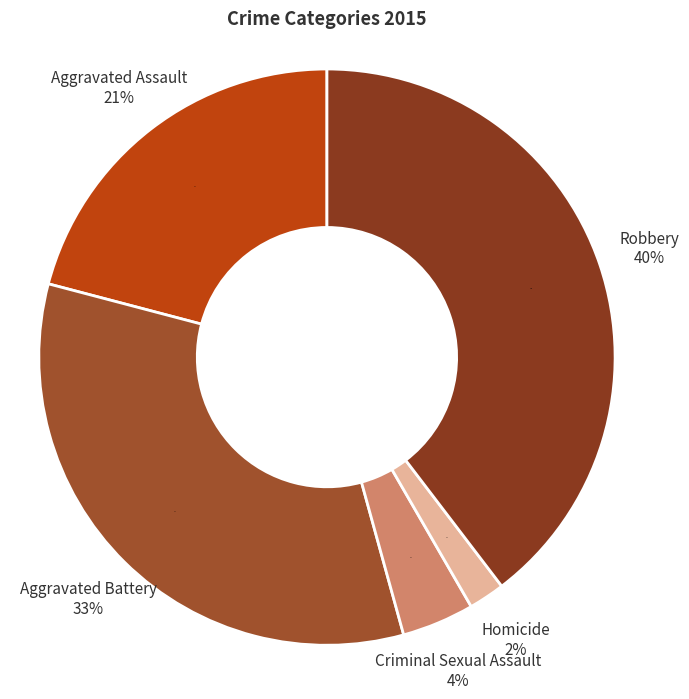

Which slice is the largest?

Robbery